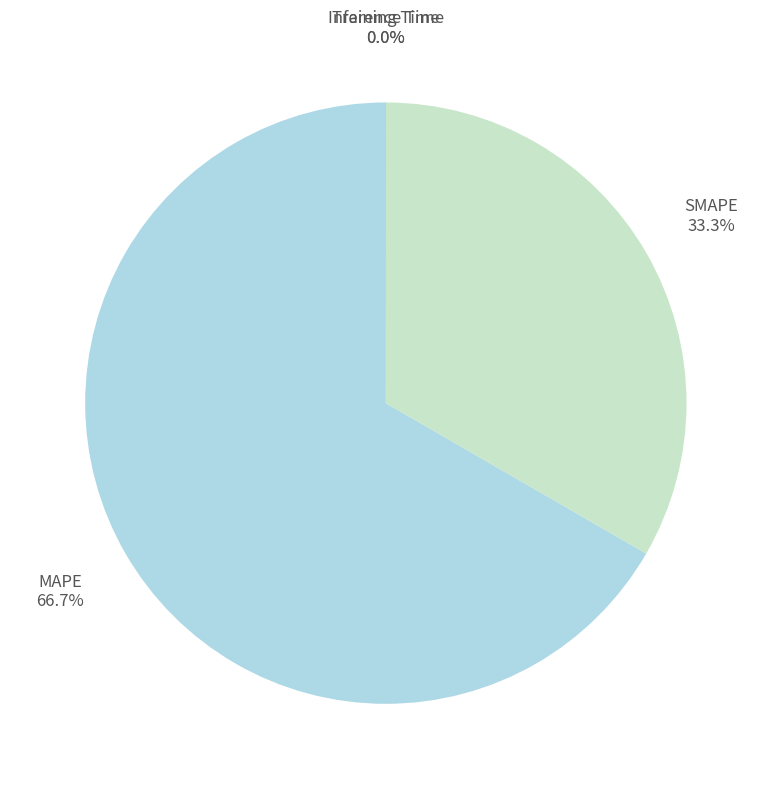

Is there any slice that represents more than half of the pie?

Yes